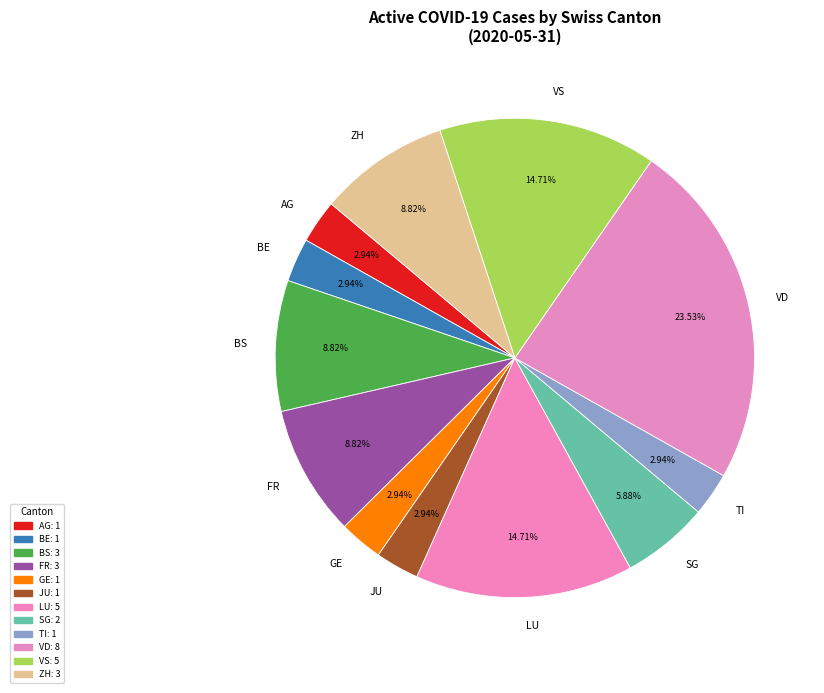

Which slice is the largest?

VD